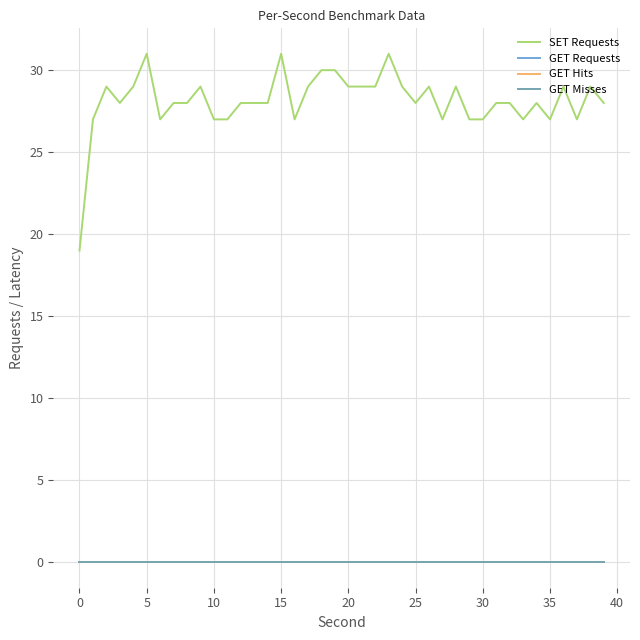

True or false: GET Misses has more than 1 interior local peaks.

False